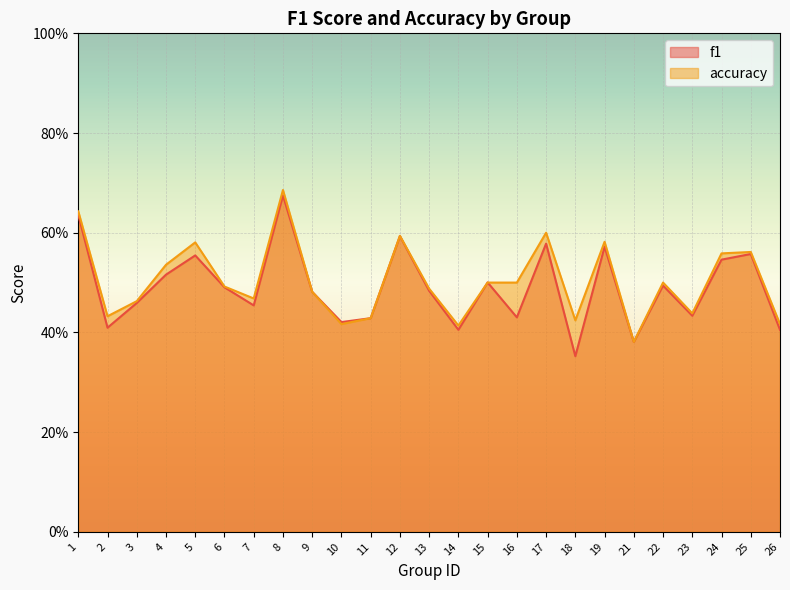

What is the sum of the accuracy values at 5 and 2?

1.0